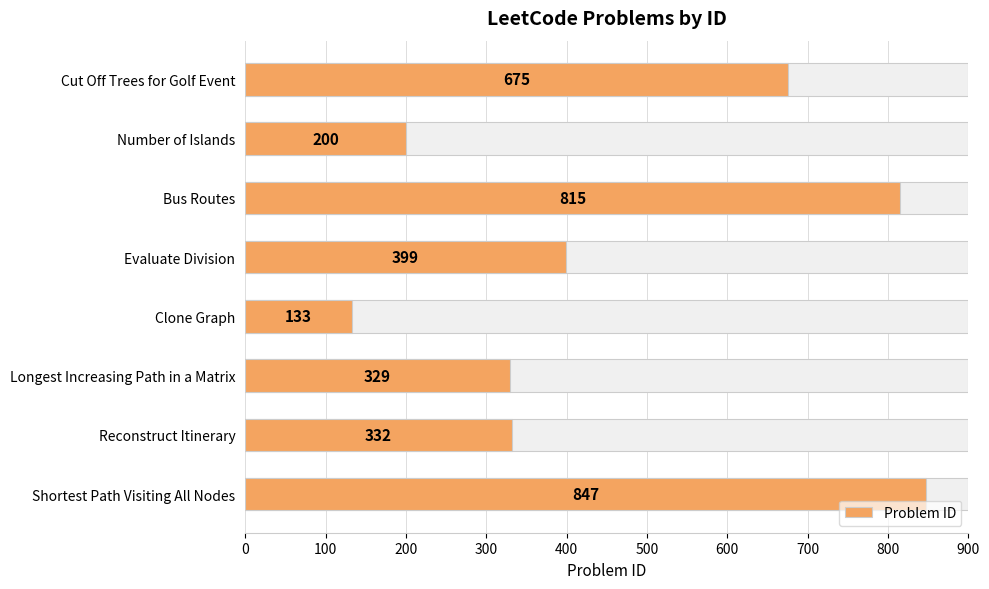

Are the bars horizontal?

Yes